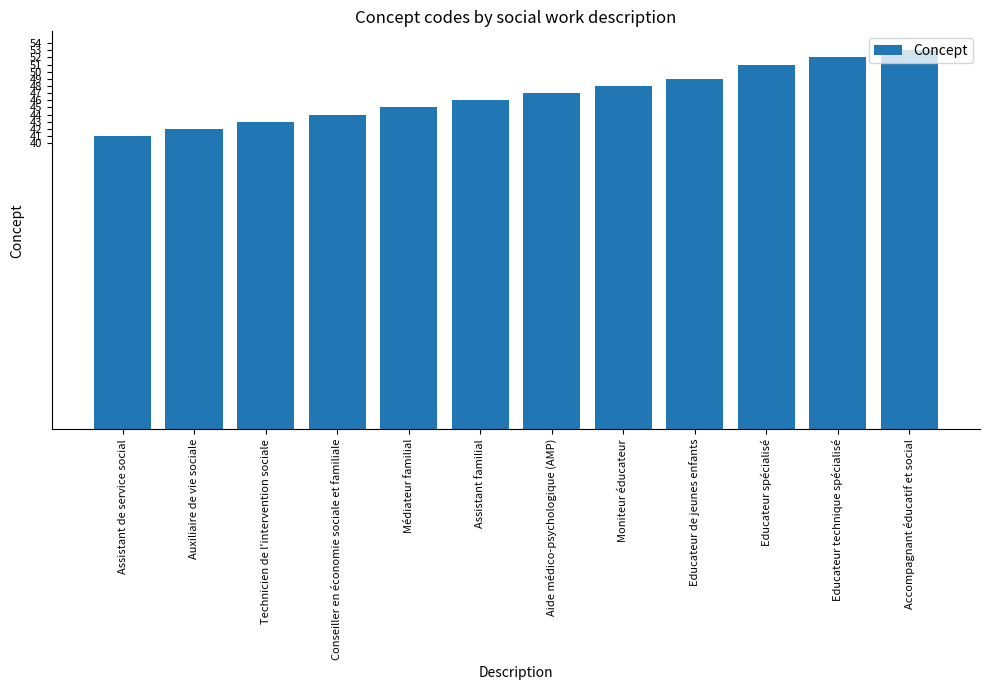

Is it true that the value at Technicien de l'intervention sociale is 10?

False